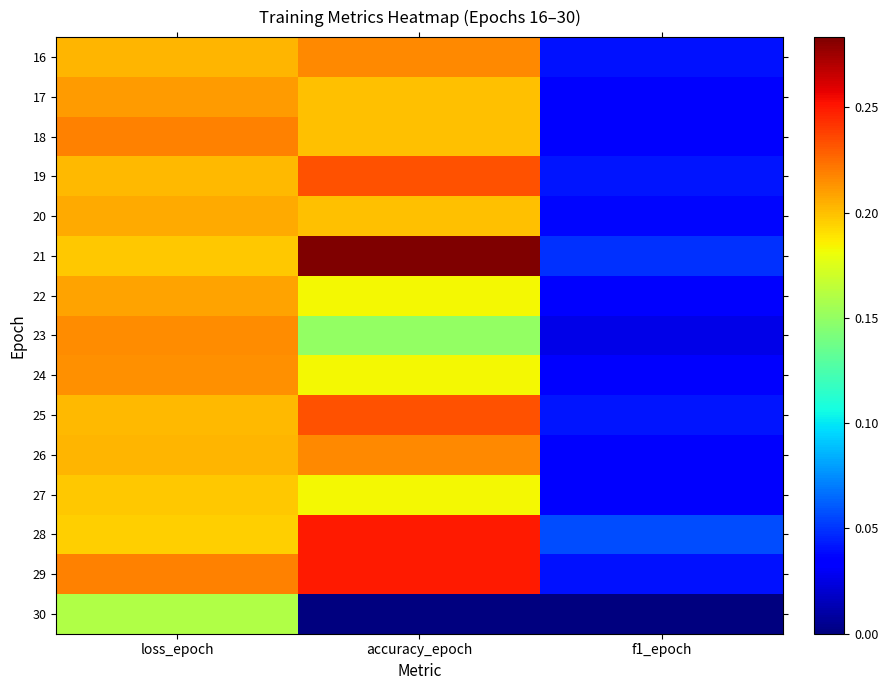

Which series has the largest range (max minus min)?

21